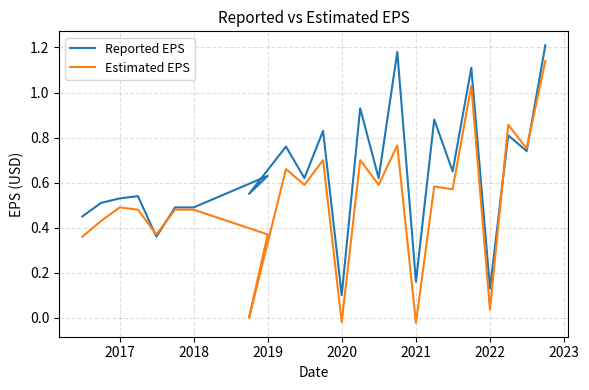

At how many categories does at least one series exceed 0?

24